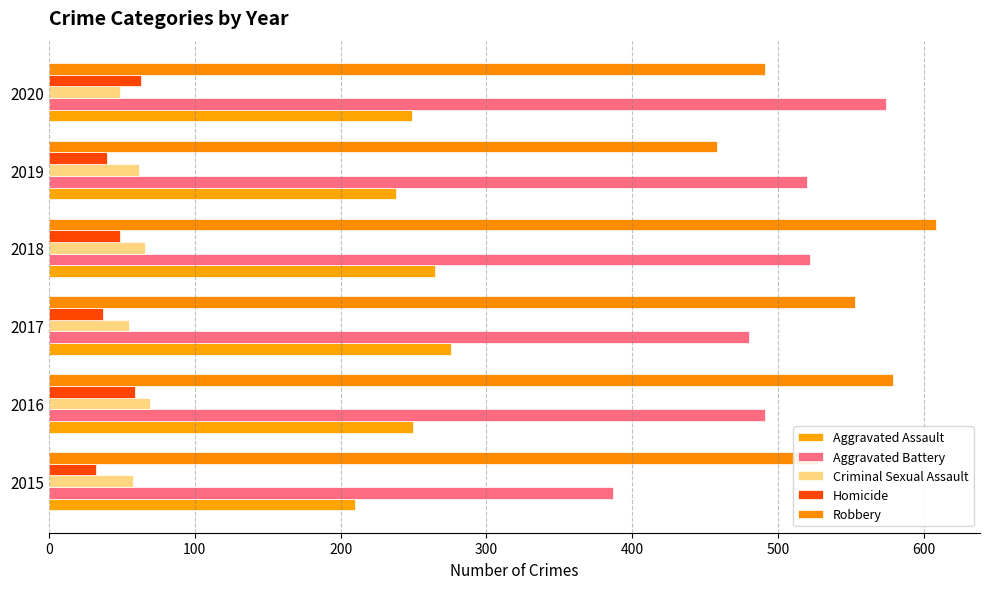

What is the greatest value displayed?

608